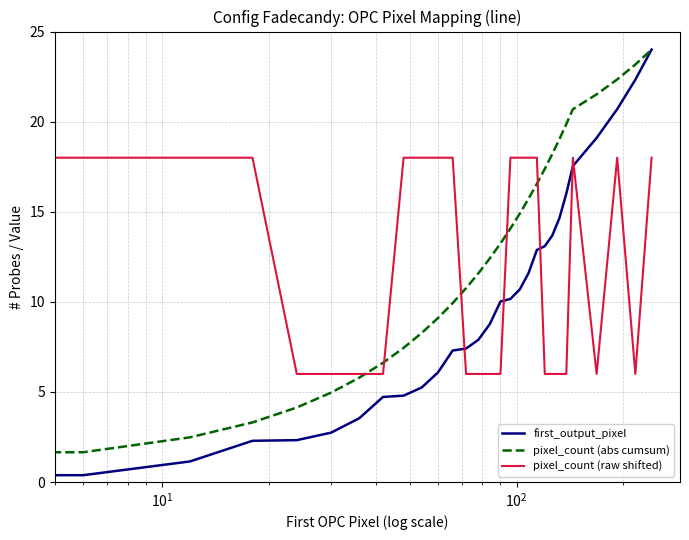

Which series has the largest range (max minus min)?

first_output_pixel